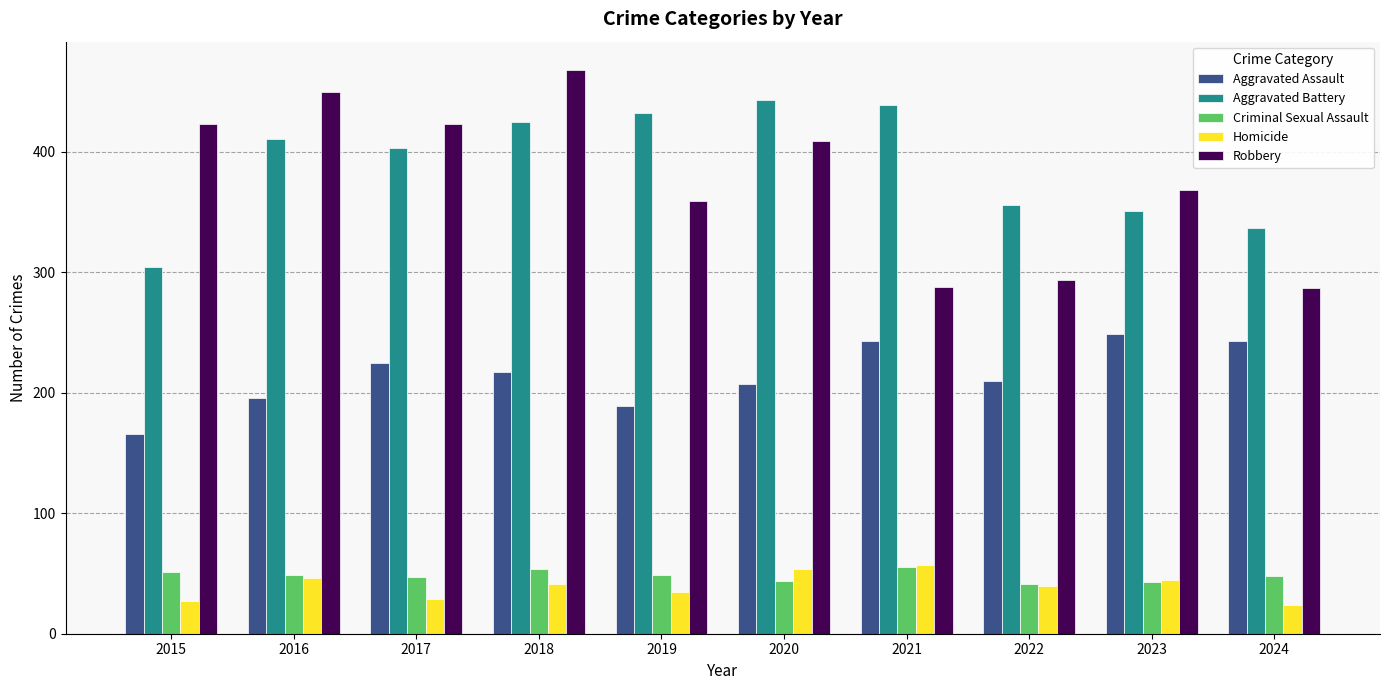

What is the sum of all Criminal Sexual Assault values?

481